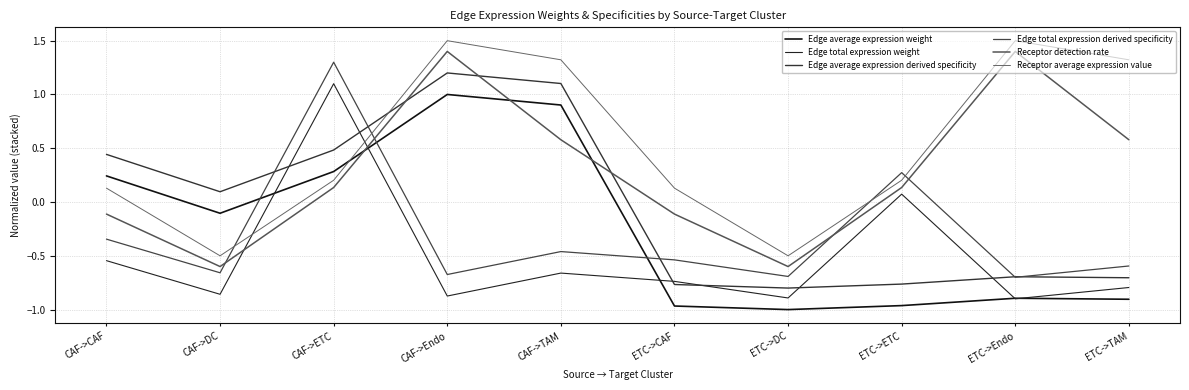

How many lines are shown in the chart?

6